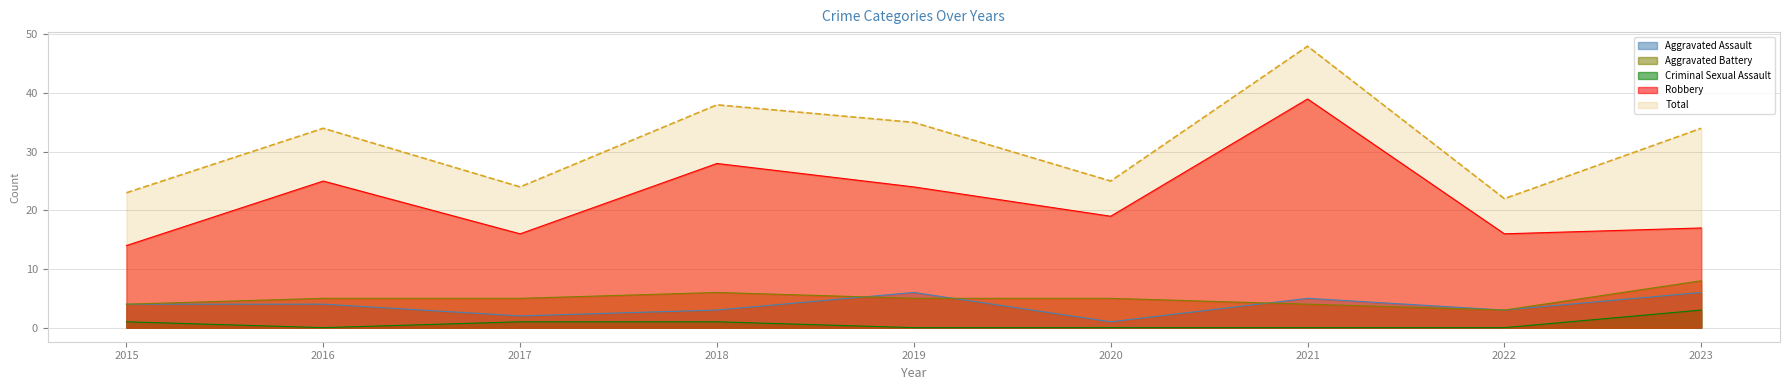

What is the approximate value of Aggravated Battery at 2015?

4